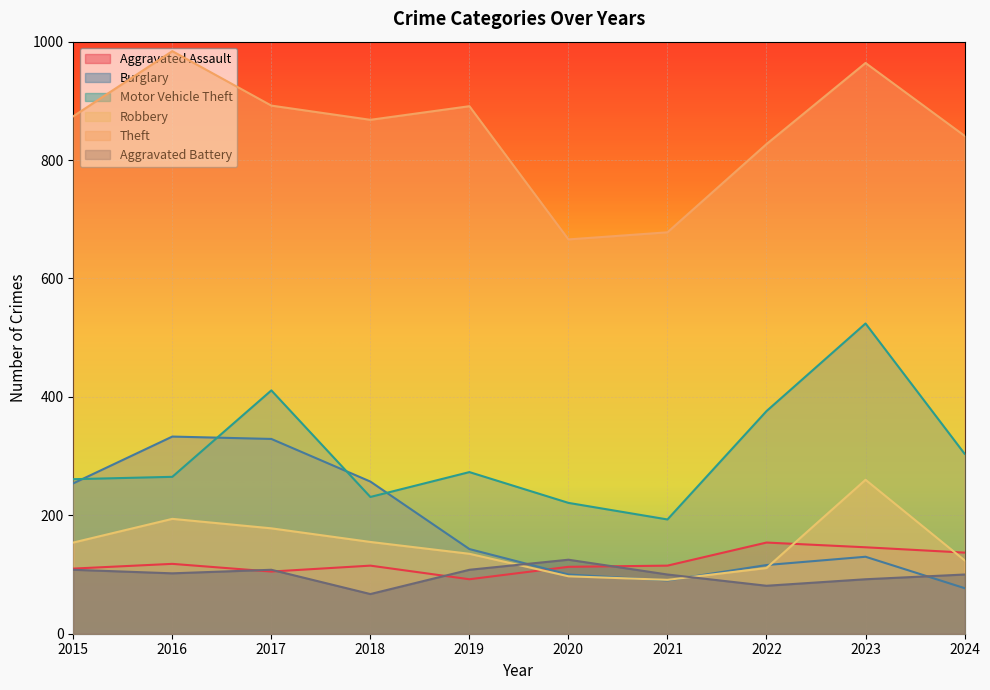

Is the value of Aggravated Assault at 2016 greater than the value of Theft at 2015?

No